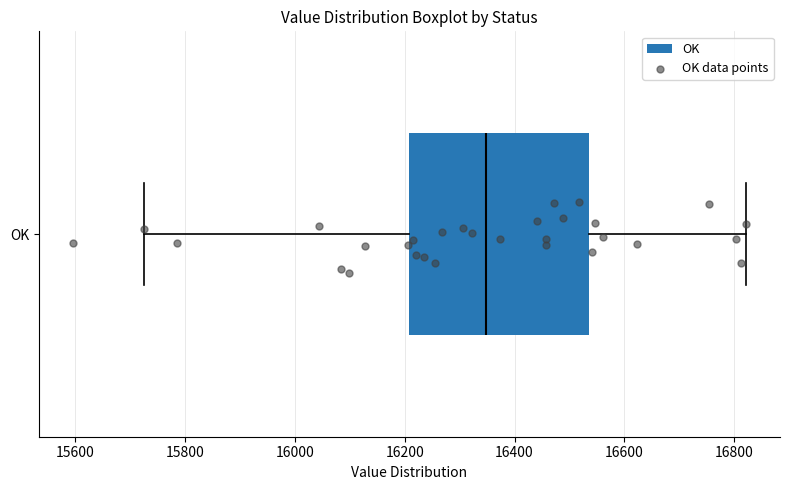

Read this box plot against the x-axis: the position of the median line, the range covered by the box, and the ends of both whiskers. The values are not printed on the chart, so give them approximately, as read against the axis.

median 16340, box 16200 to 16540, whiskers 15720 to 16820